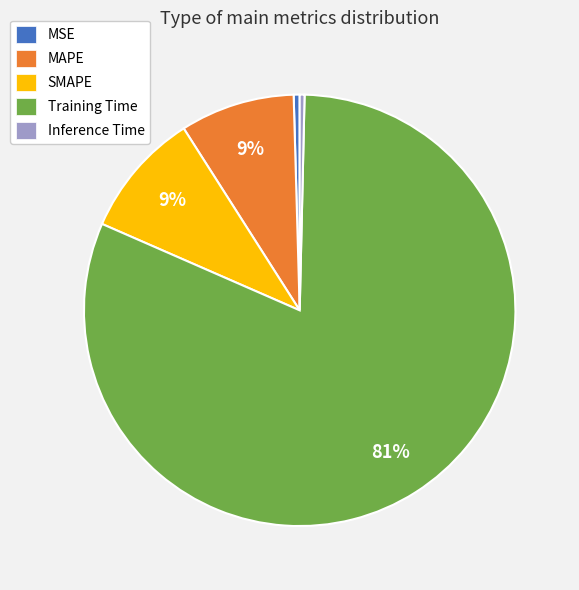

Does Training Time account for over 50% of the chart?

Yes